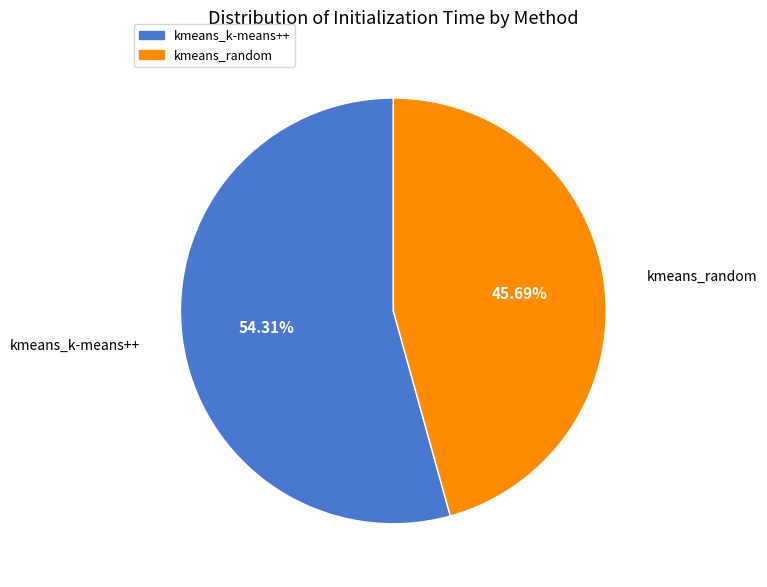

Count the number of slices in the pie.

2